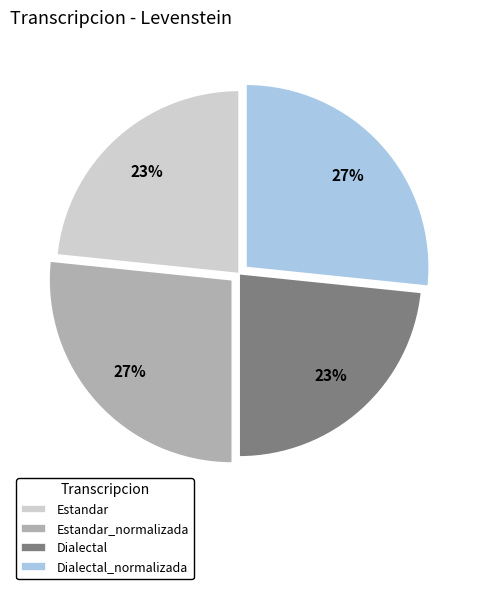

How many slices are in this pie chart?

4